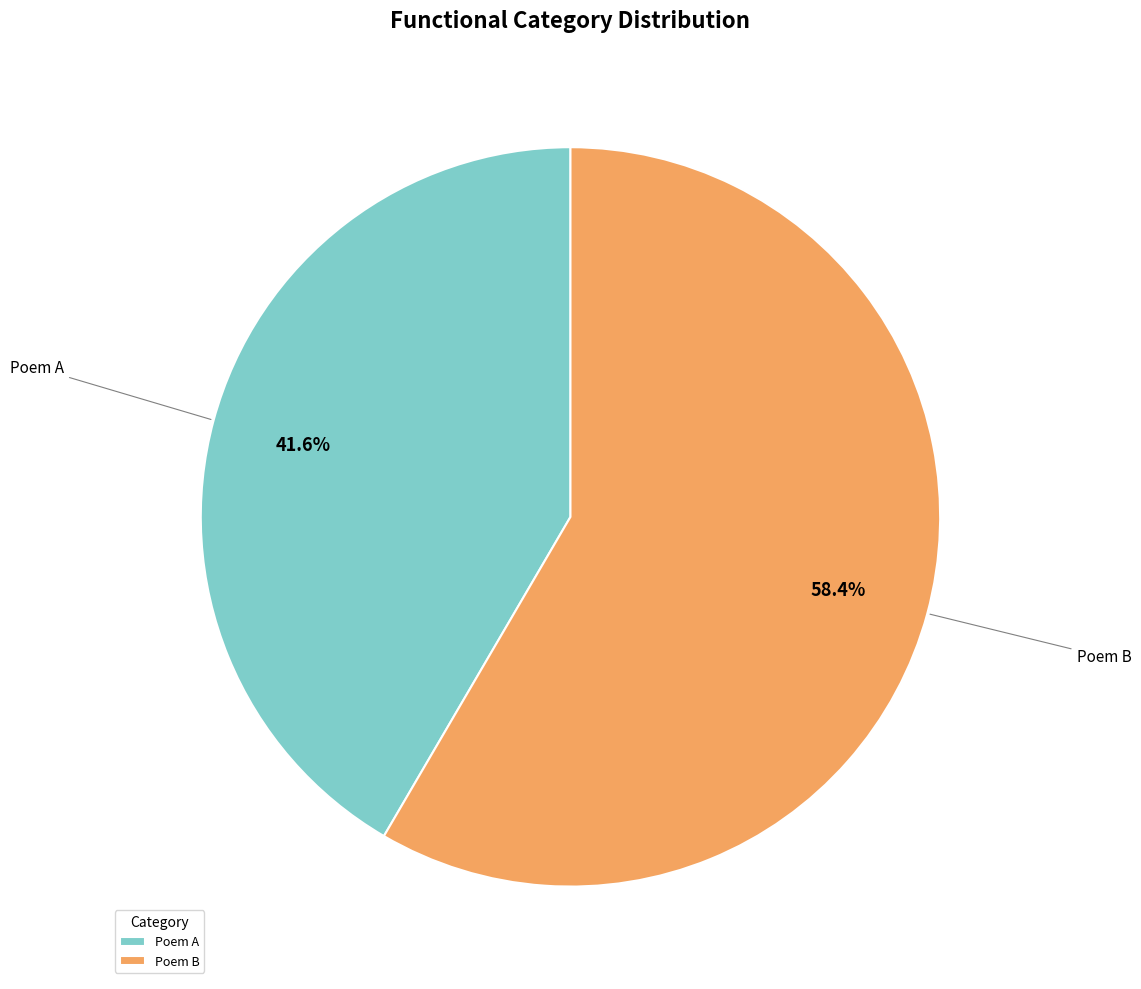

What is the ratio of the value at Poem B to the value at Poem A?

1.4